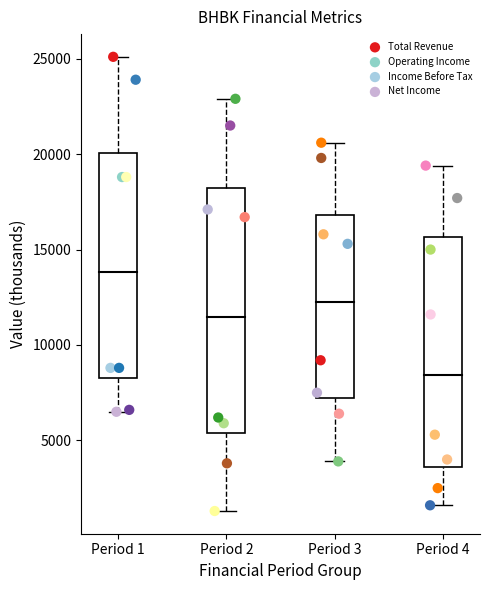

Which series reaches the maximum Y coordinate?

Total Revenue